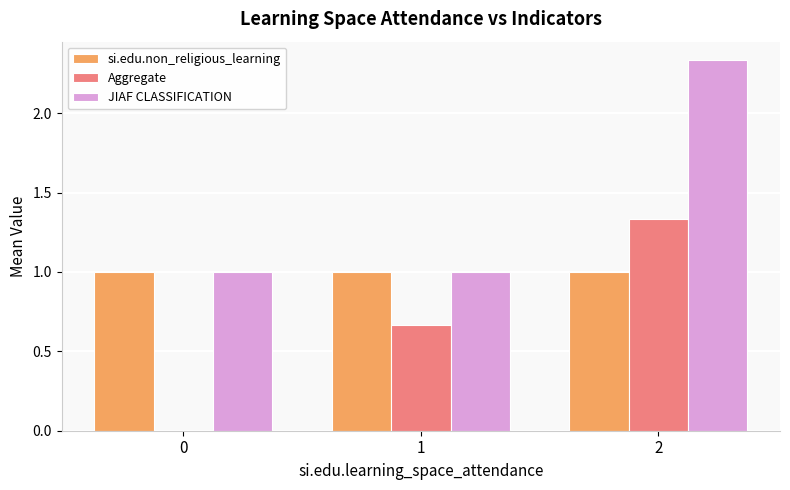

Count the Aggregate values in the range 0 to 1.

2